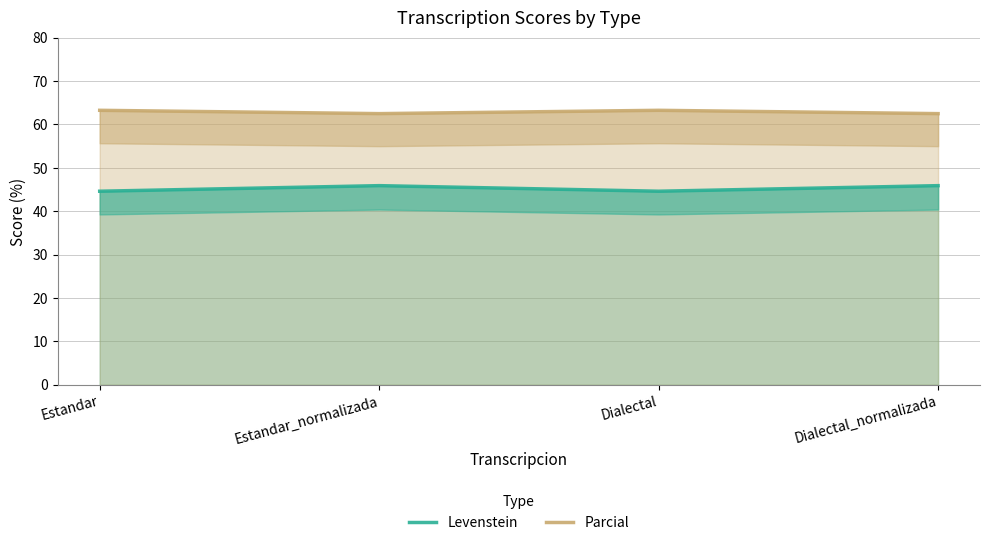

What position from the right is Dialectal?

2